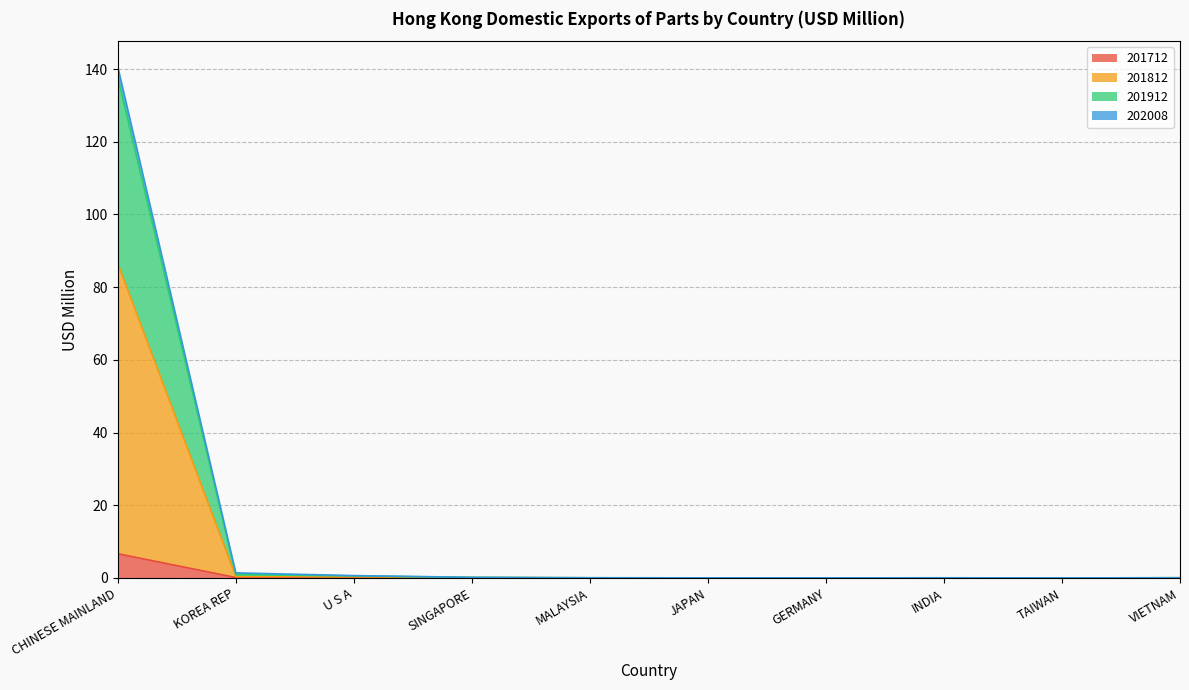

At which category is the sum across all series the highest?

CHINESE MAINLAND